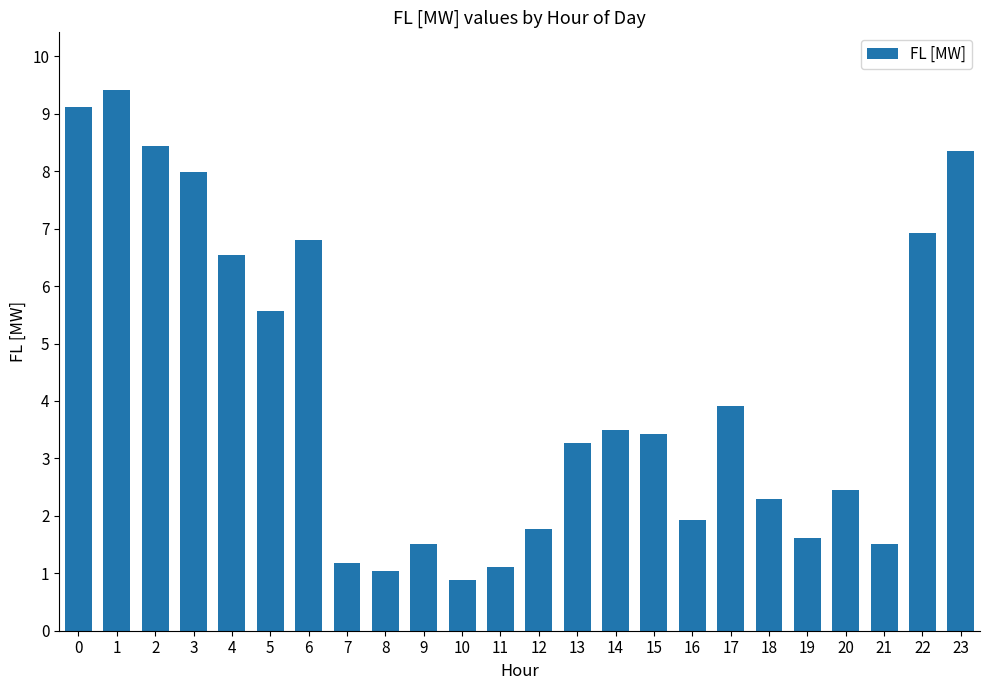

What is the ratio of the value at 7 to the value at 9?

0.8